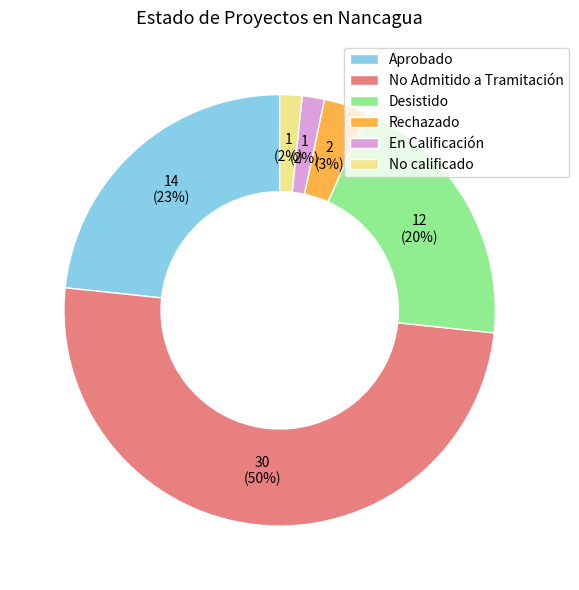

To the nearest percent, what is the average slice percentage?

17%